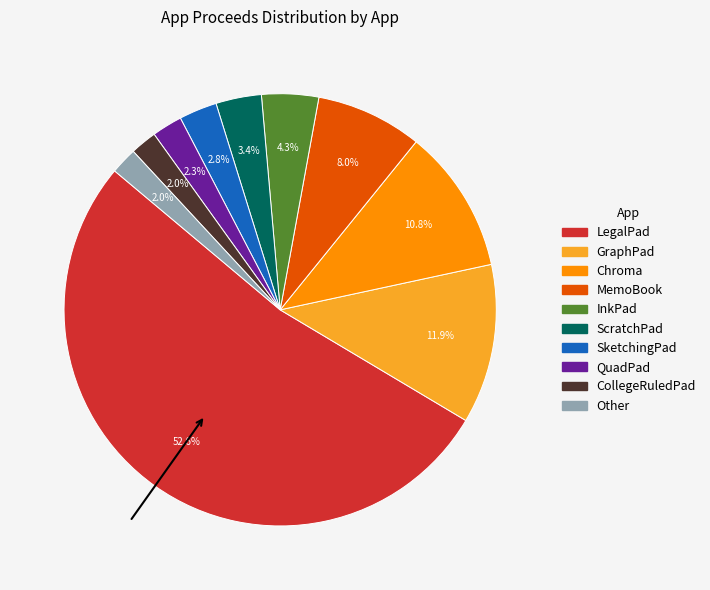

Which slice represents more than half of the pie?

LegalPad